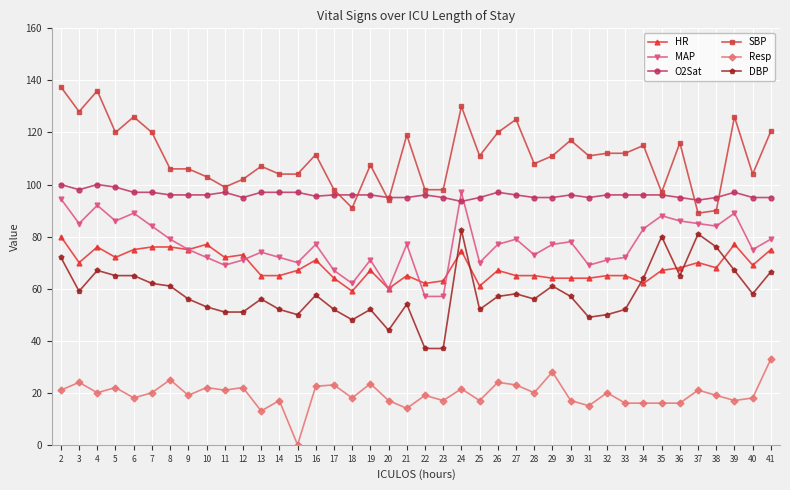

What is the difference between the maximum and minimum values in the SBP series?

48.5